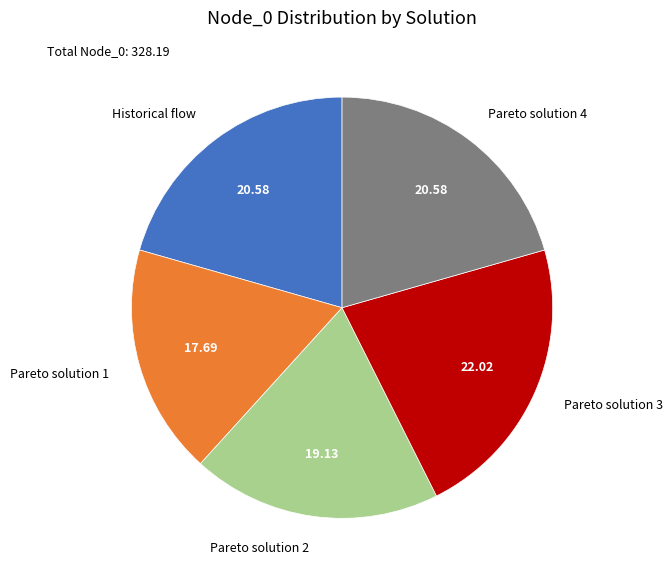

Does any single category account for the majority?

No